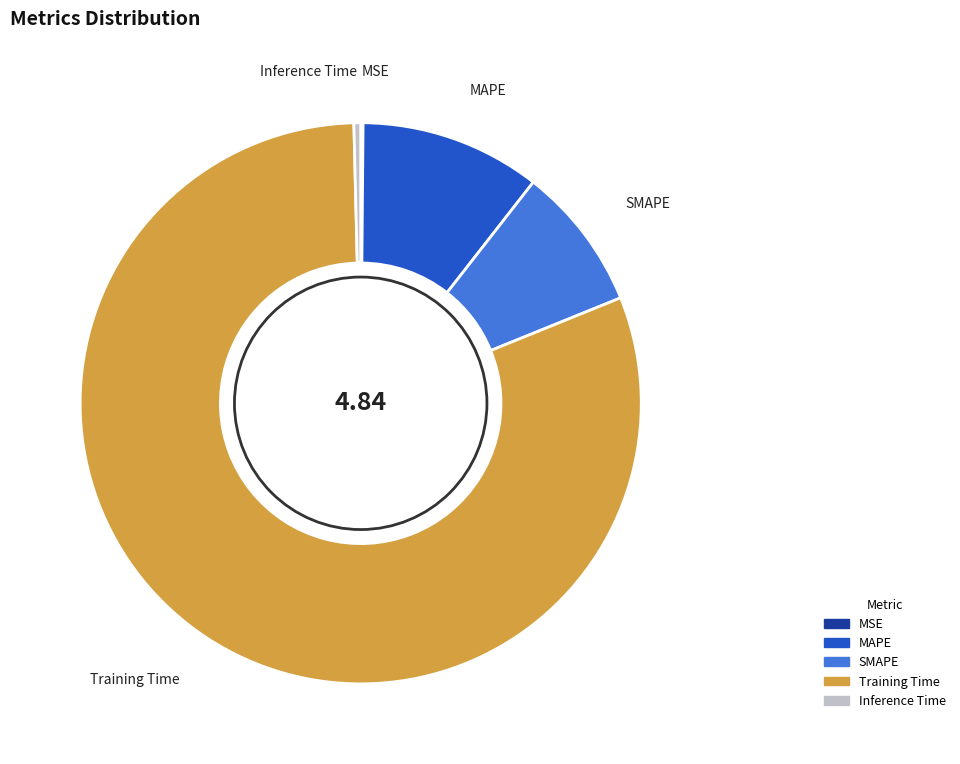

Is it true that SMAPE is 19% of the pie?

False